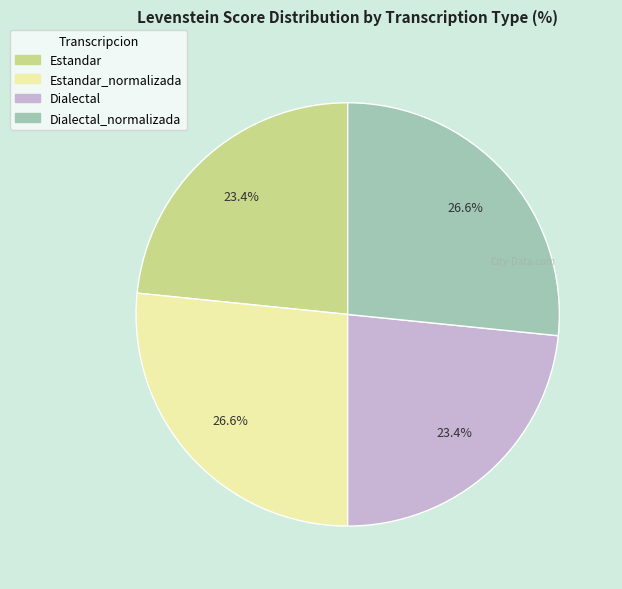

Which slice is the largest?

Estandar_normalizada